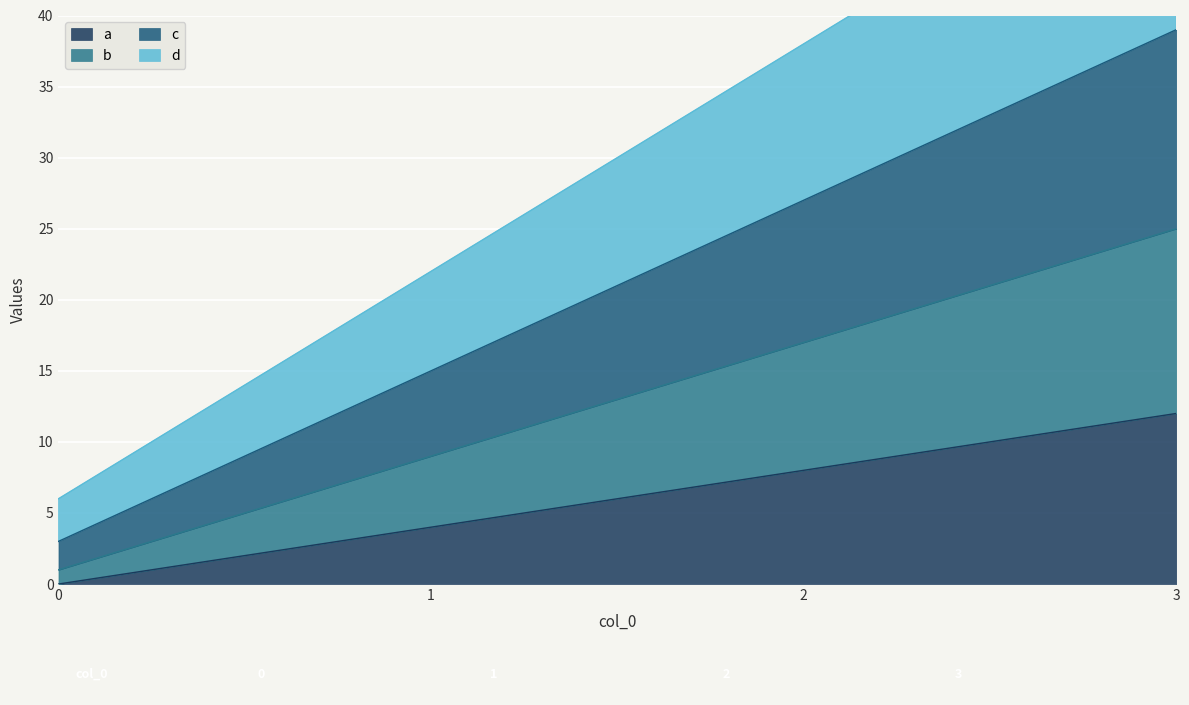

How many positive values does the a series have?

3